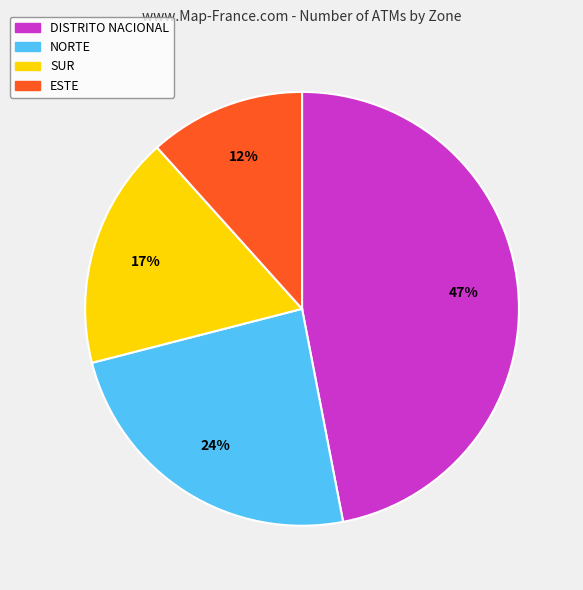

How many slices are in this pie chart?

4